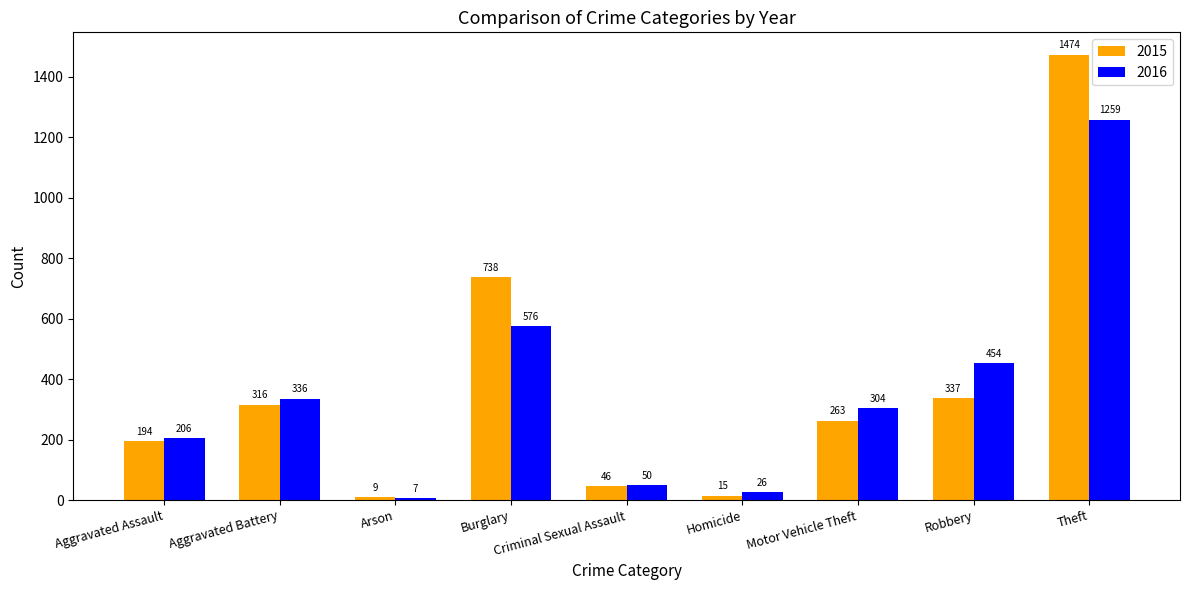

At which label does 2015 reach its peak?

Theft